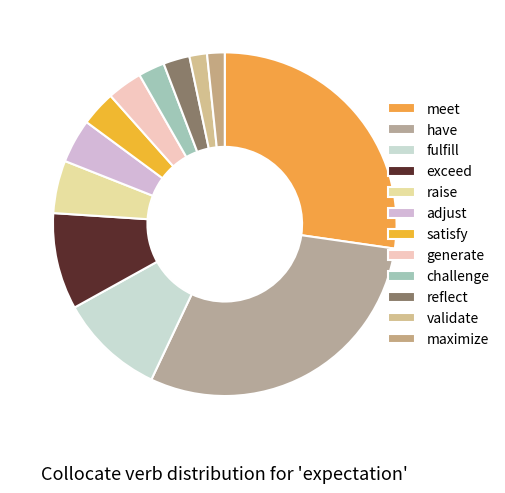

Count the number of slices in the pie.

12